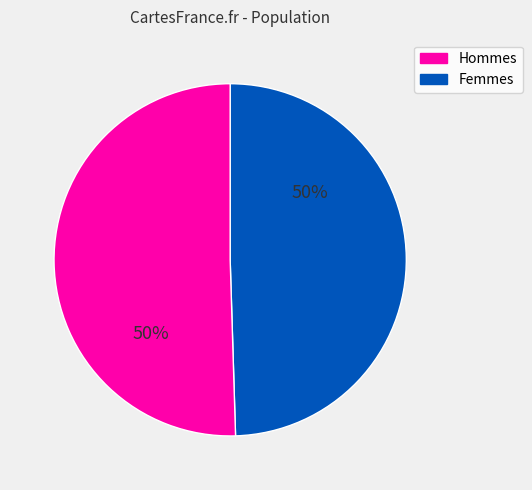

Approximately how many times larger is the value at Hommes compared to Femmes?

1.0